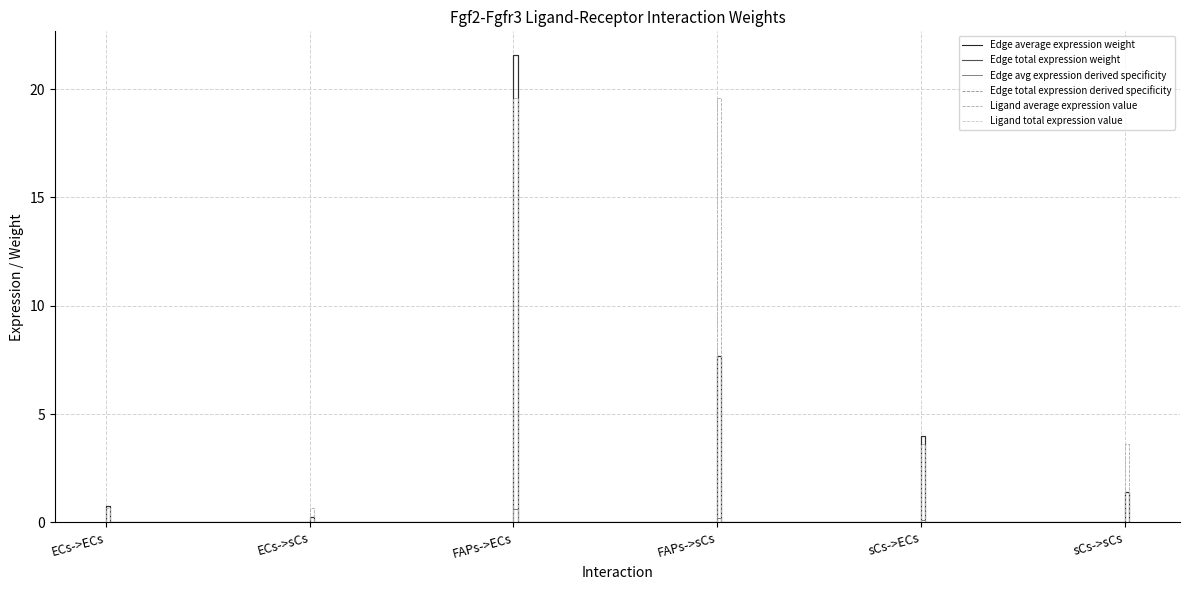

List the series in order of their peak value, highest first.

Edge average expression weight, Edge total expression weight, Ligand average expression value, Ligand total expression value, Edge avg expression derived specificity, Edge total expression derived specificity